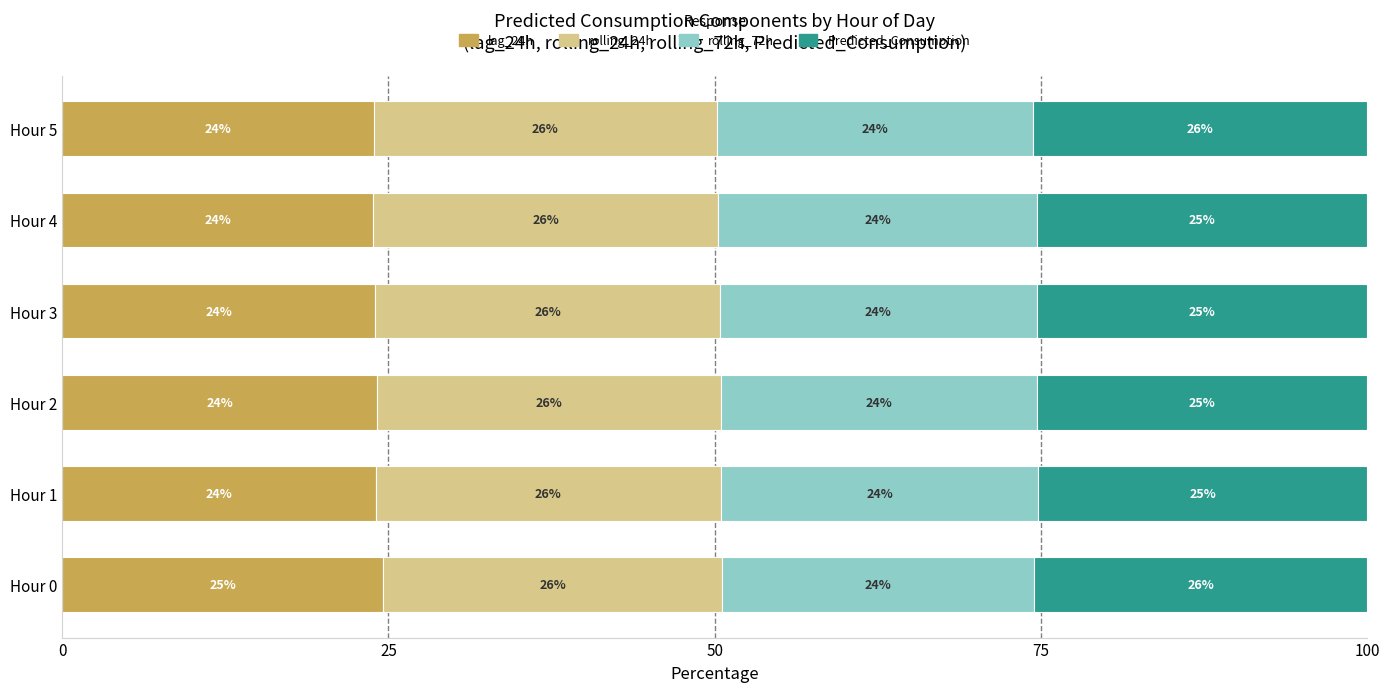

Count the number of data series in this chart.

4